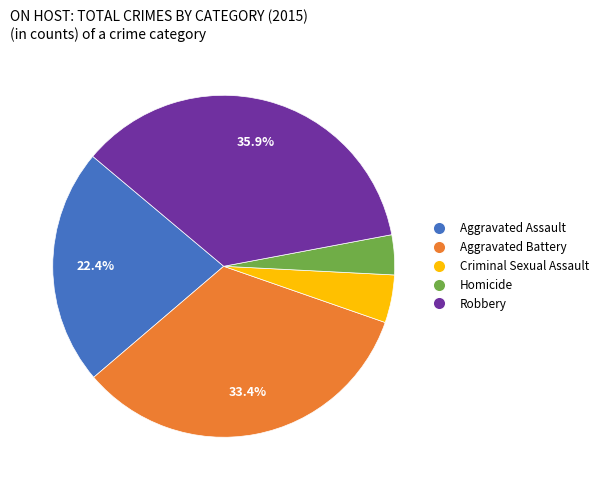

What is the ratio of the value at Homicide to the value at Robbery?

0.1